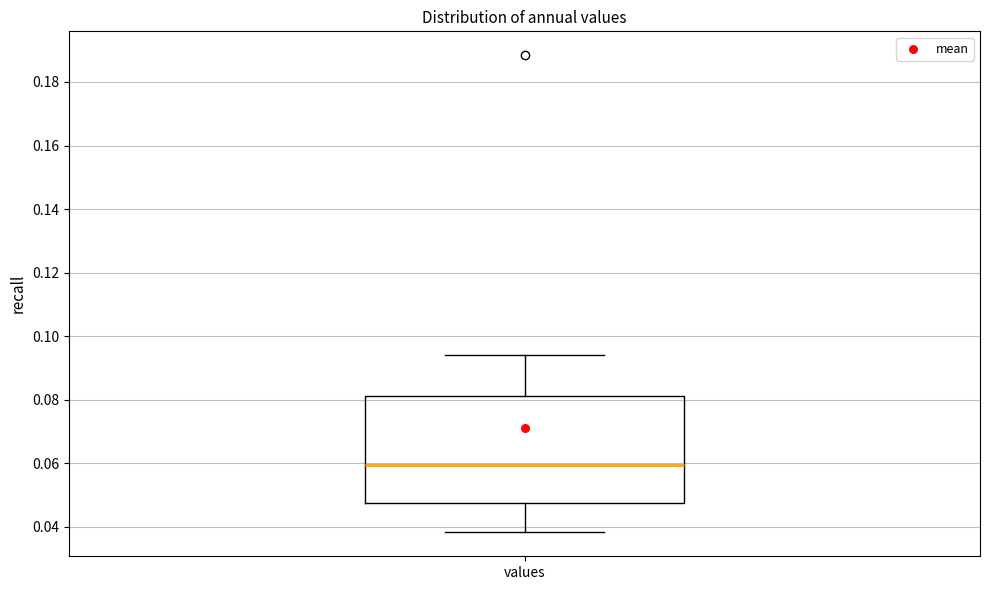

Where is the lower edge of the box for values on the y-axis? The values are not printed on the chart, so give them approximately, as read against the axis.

0.048